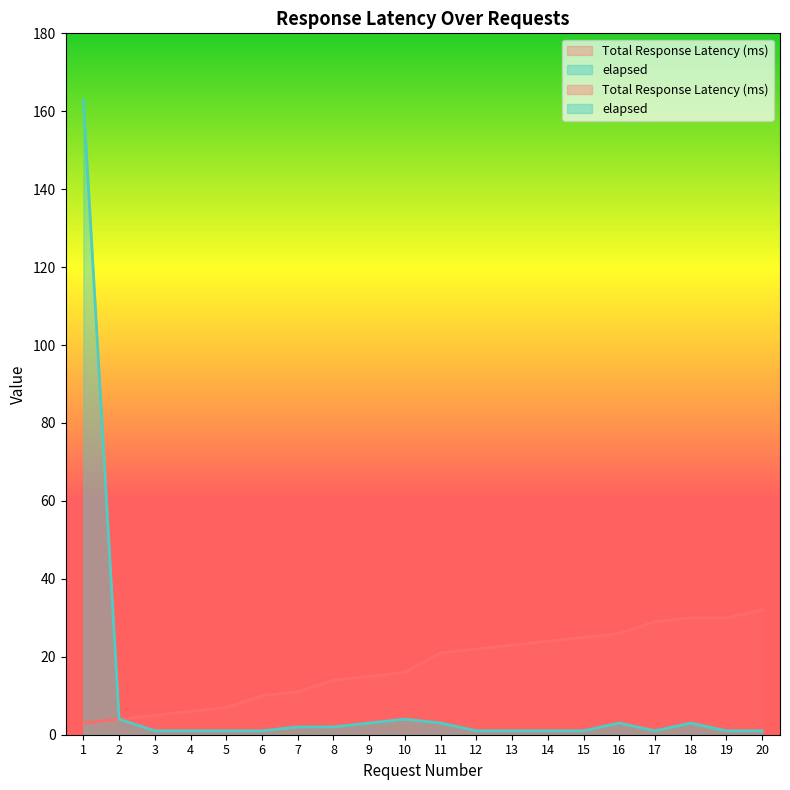

True or false: Total Response Latency (ms) has more than 1 points higher than both neighbors.

False